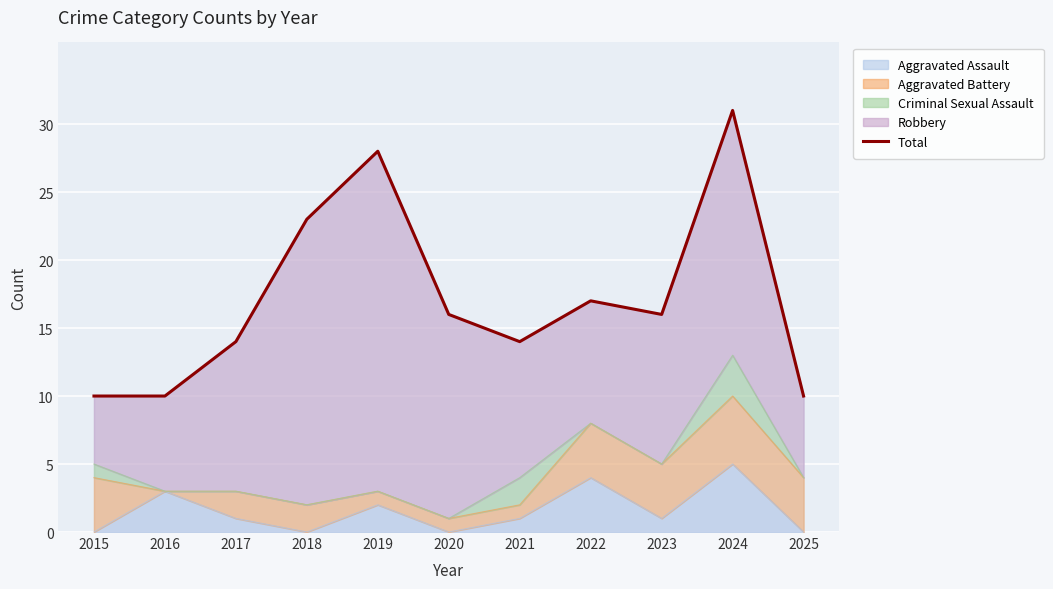

List the labels in order of value, smallest first.

2015, 2016, 2025, 2017, 2021, 2020, 2023, 2022, 2018, 2019, 2024